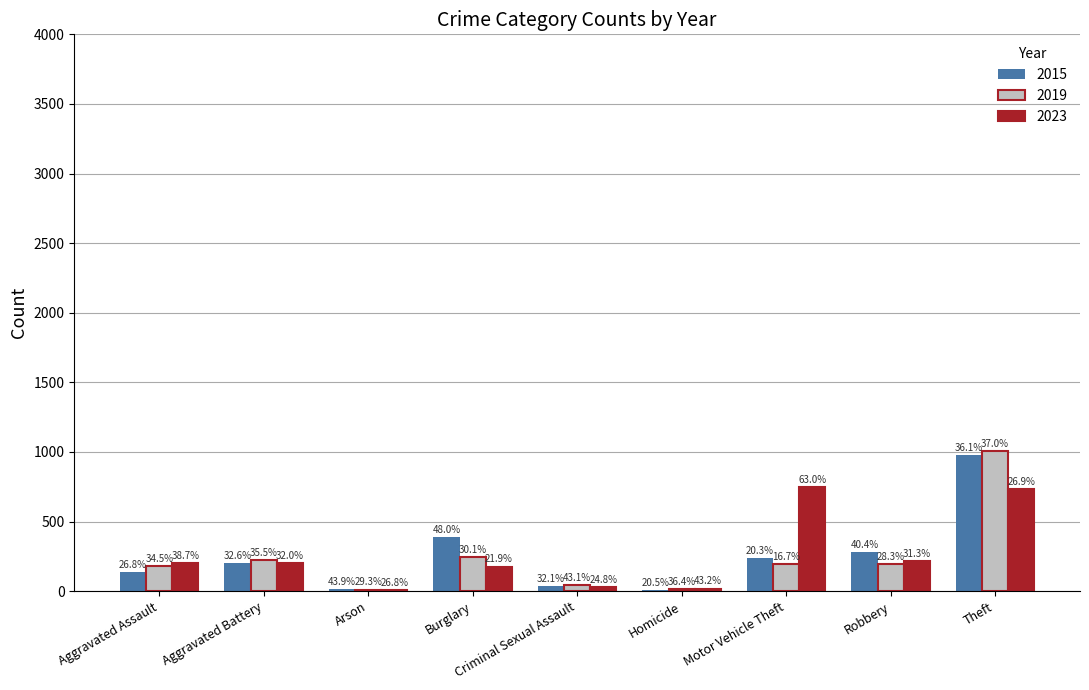

What are all the series names shown in the legend?

2015, 2019, 2023